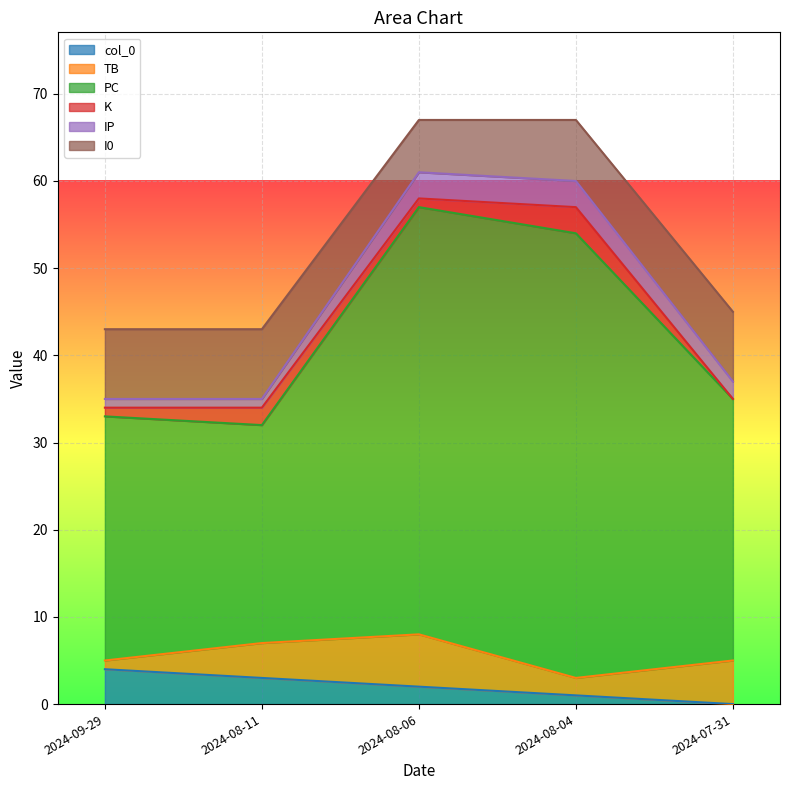

Is it true that K equals 2 at 2024-09-29?

False